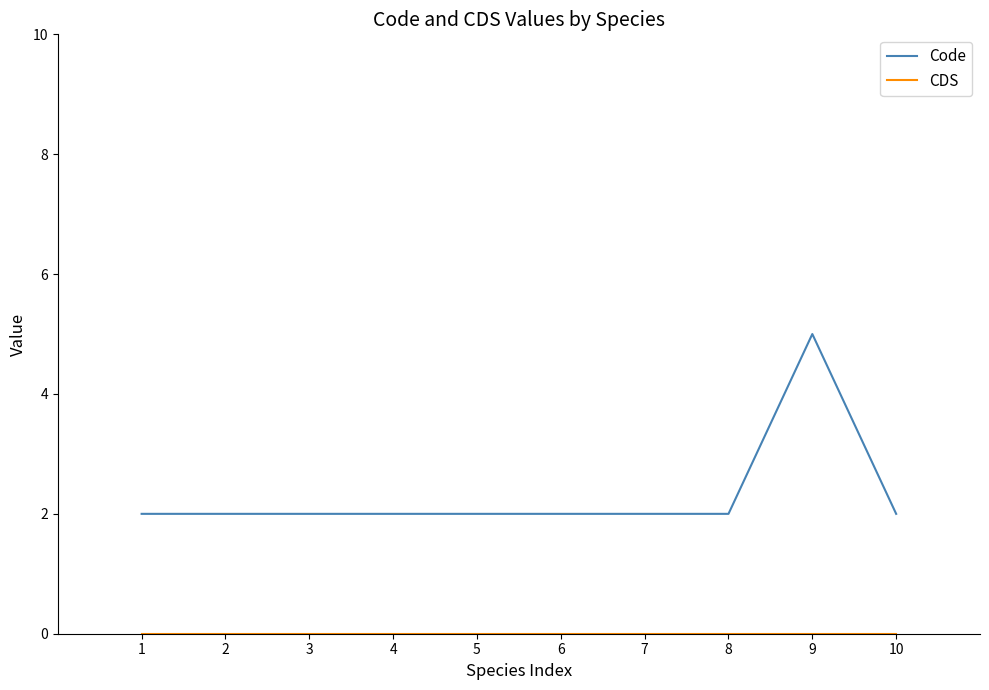

What is the greatest value displayed?

5